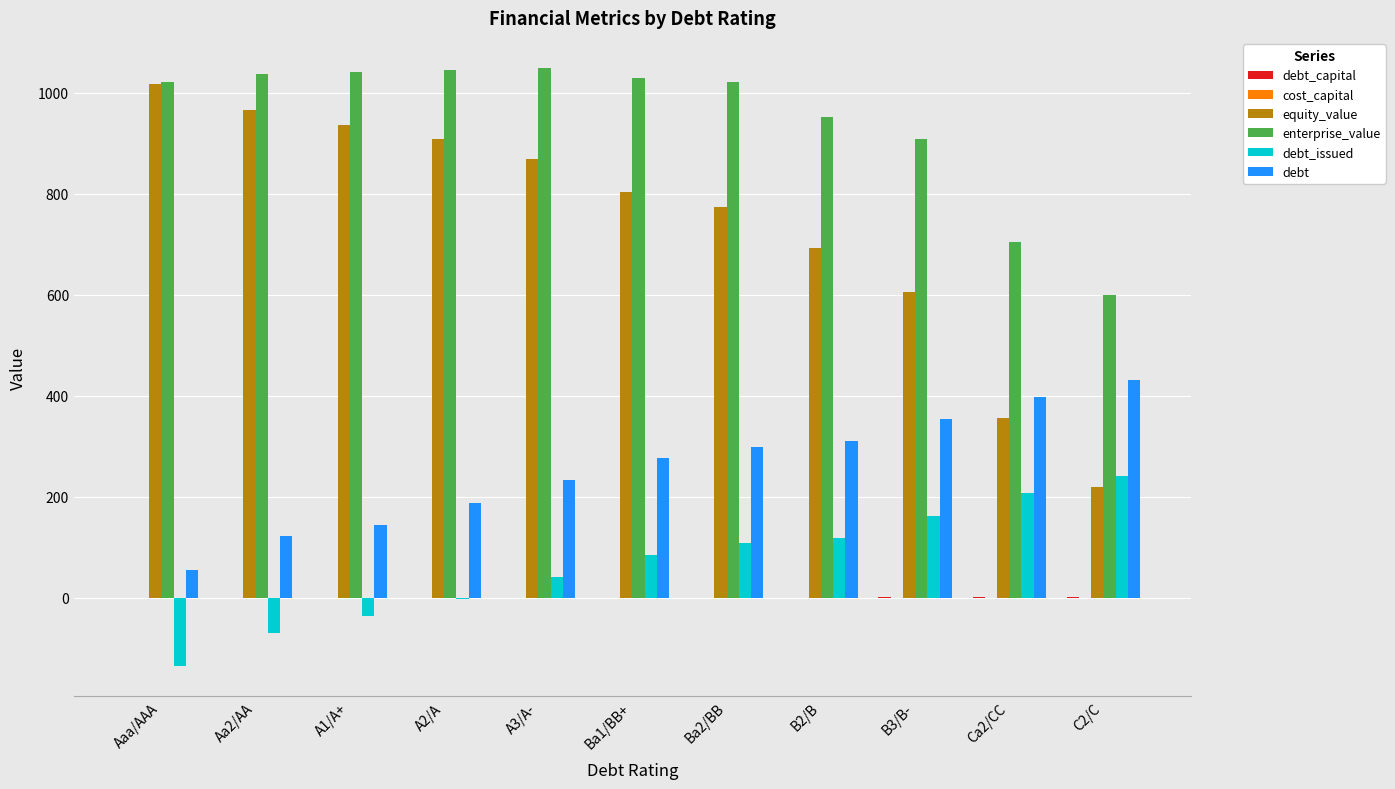

Which series has the largest total across all categories?

enterprise_value